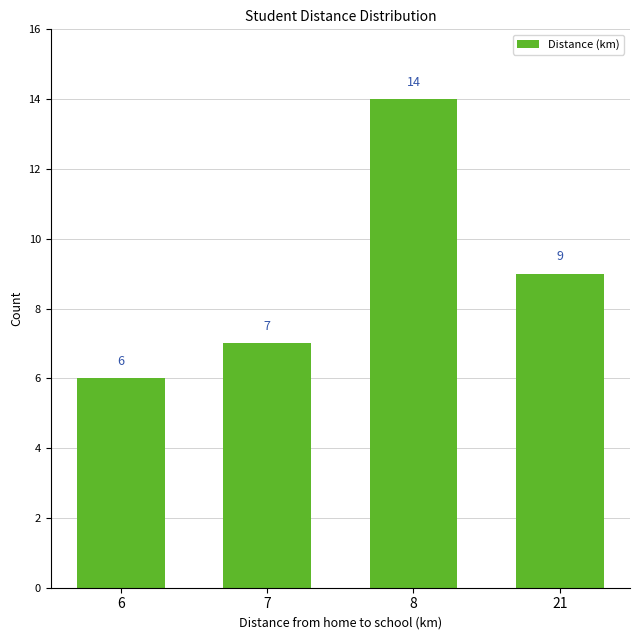

Is it true that the value at 7 is 10?

False